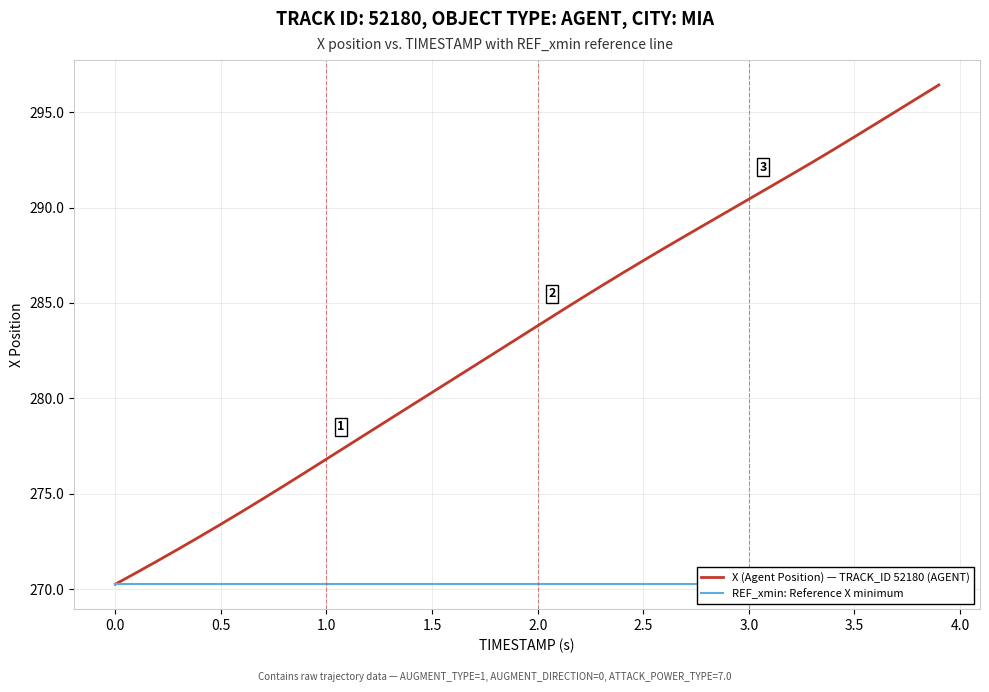

Count the number of data series in this chart.

2